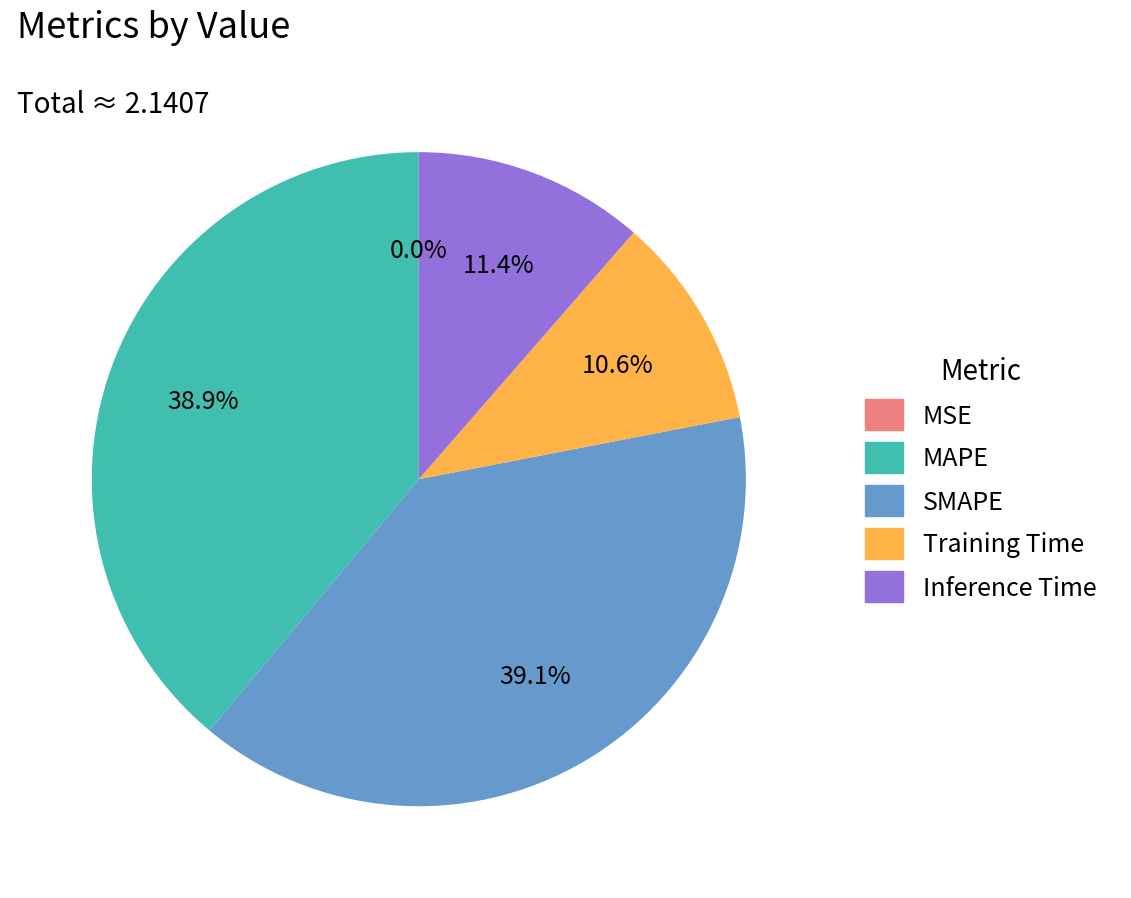

Which has a higher value, SMAPE or Training Time?

SMAPE